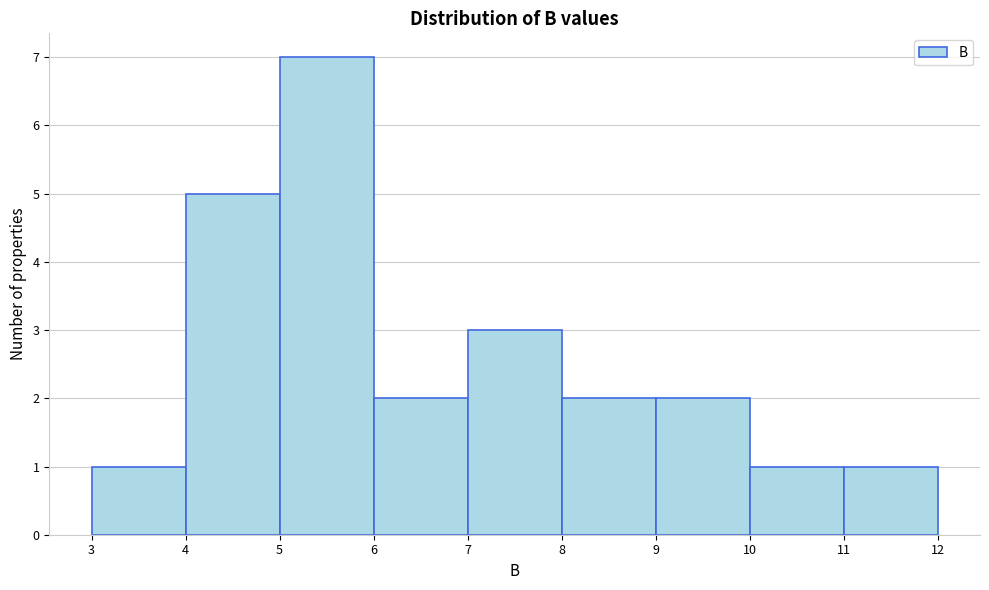

Reading left to right, transcribe this chart: for each bar, give the range it covers on the x-axis and its height. The values are not printed on the chart, so give them approximately, as read against the axis.

3 to 4: 1
4 to 5: 5
5 to 6: 7
6 to 7: 2
7 to 8: 3
8 to 9: 2
9 to 10: 2
10 to 11: 1
11 to 12: 1